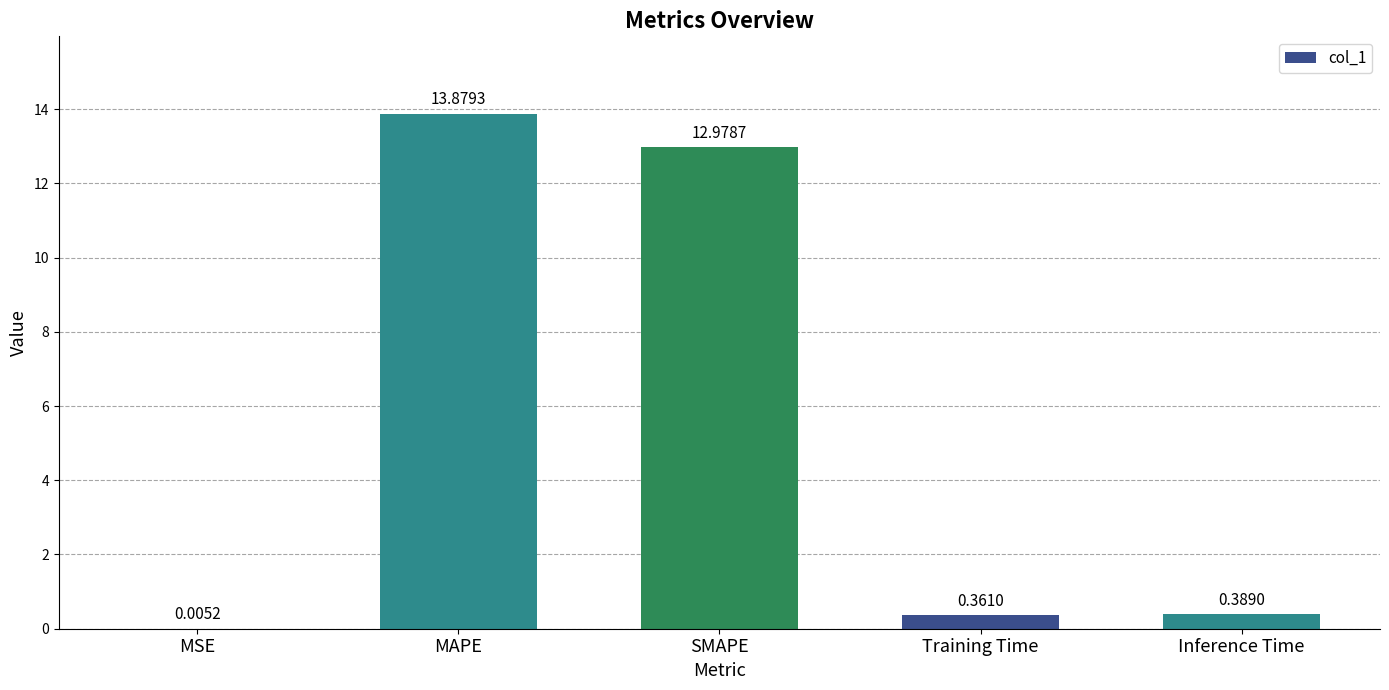

At which label is the value closest to 6?

Inference Time